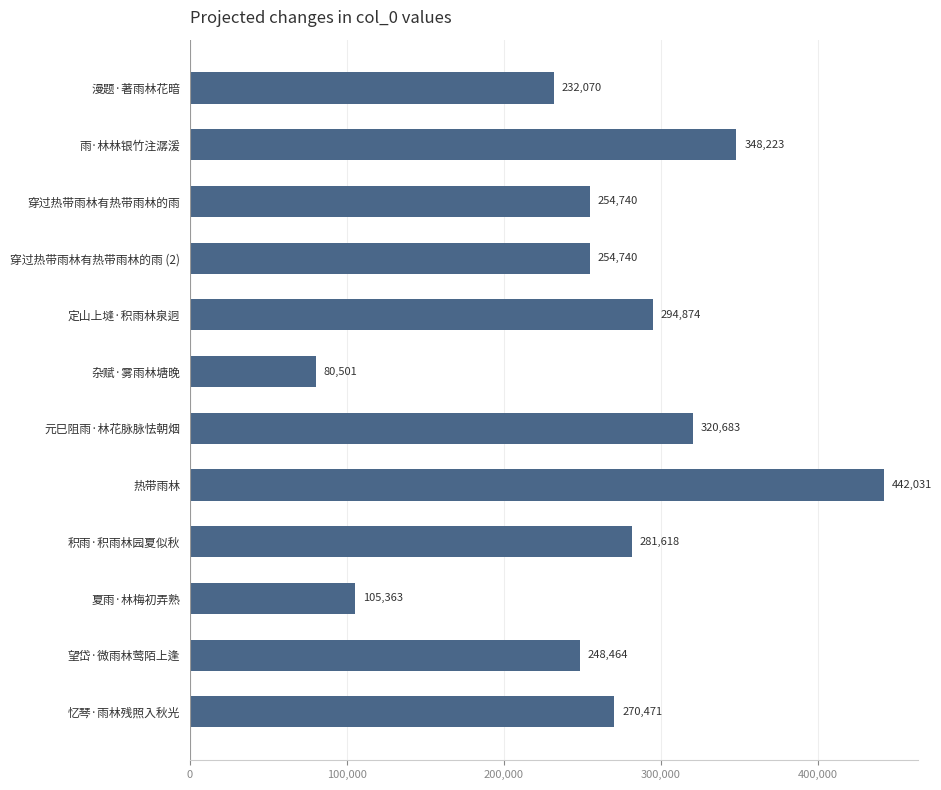

What is the change in value from 穿过热带雨林有热带雨林的雨 (2) to 望岱·微雨林莺陌上逢?

-6276